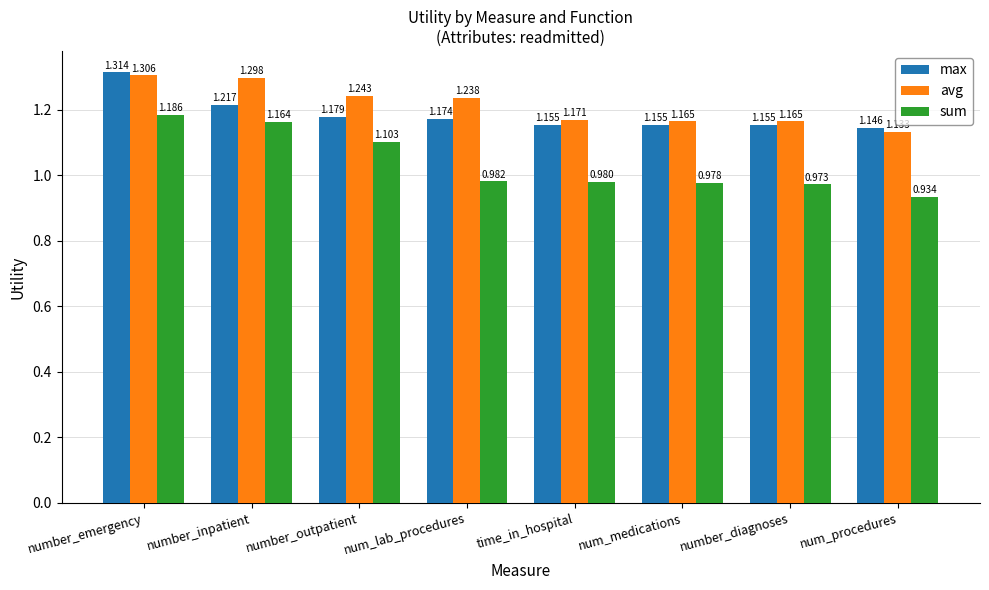

Is it true that avg equals 2.2 at num_lab_procedures?

False